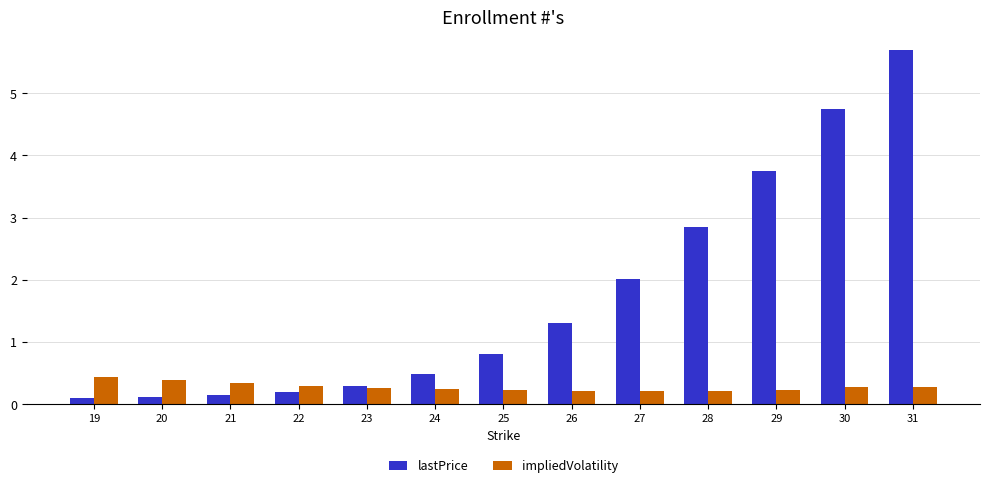

At which category does the chart reach its peak across all series?

31